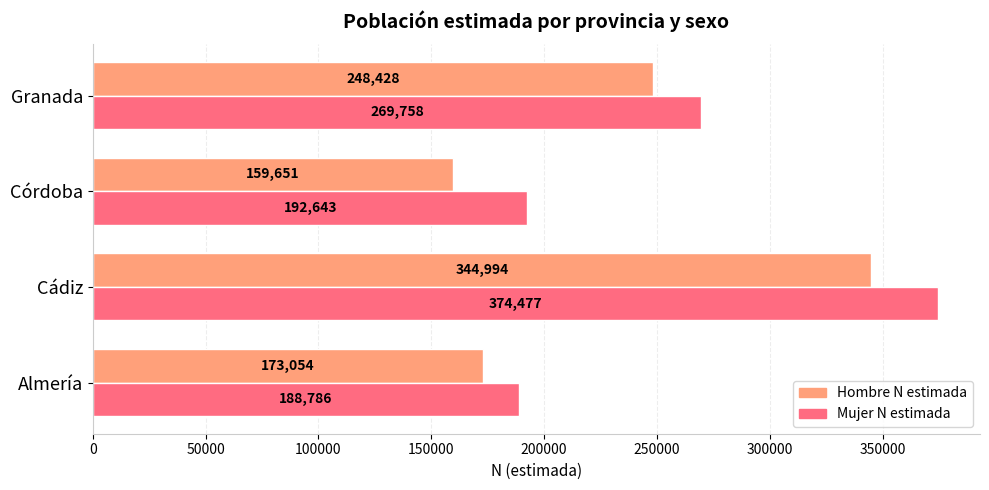

At which category is the sum across all series the highest?

Cádiz